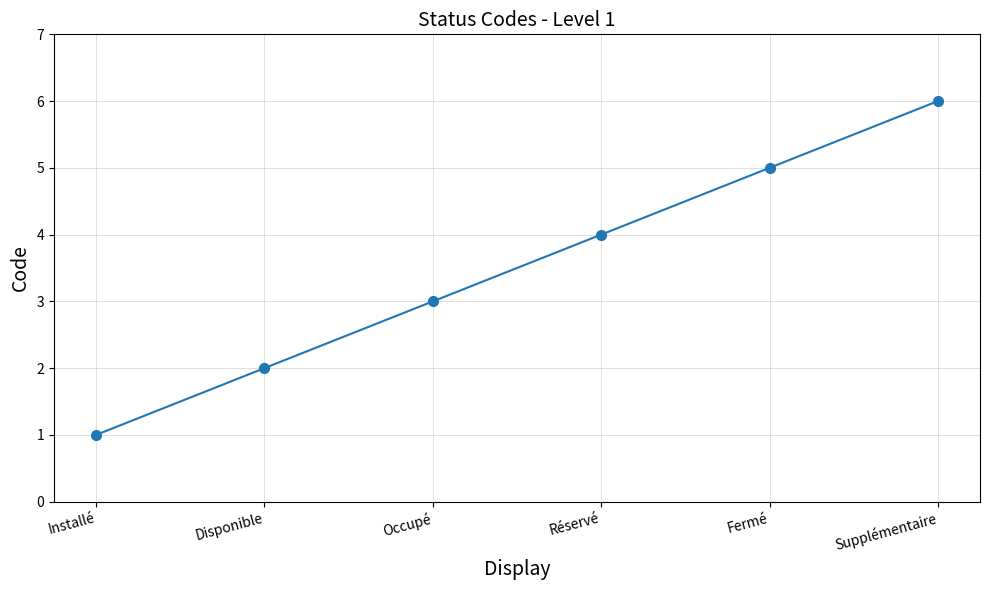

Rank the categories by value from highest to lowest.

Supplémentaire, Fermé, Réservé, Occupé, Disponible, Installé